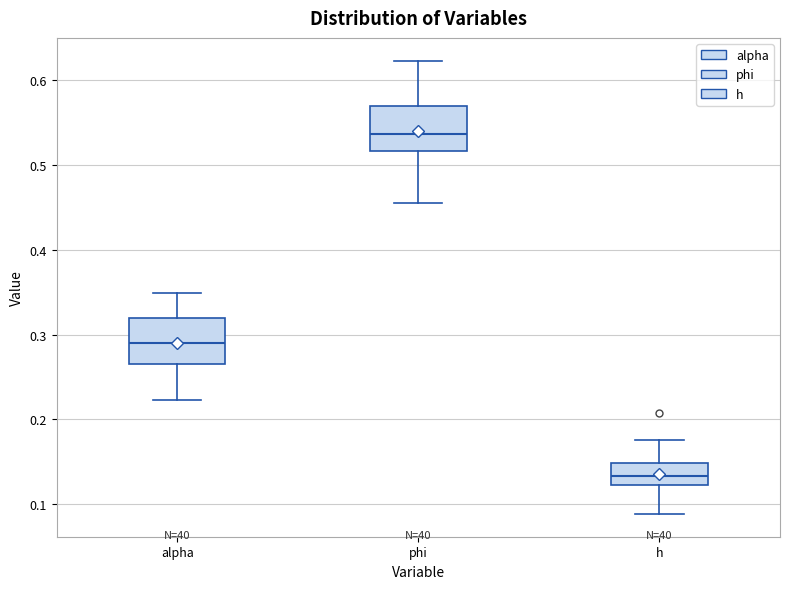

Where does the upper whisker of the box for alpha end on the y-axis? The values are not printed on the chart, so give them approximately, as read against the axis.

0.35